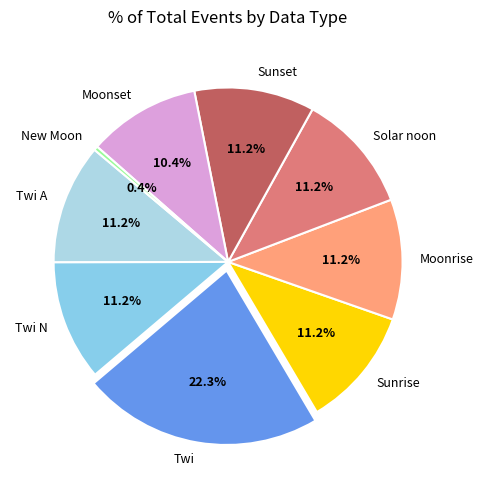

Is Sunrise the majority of the pie?

No